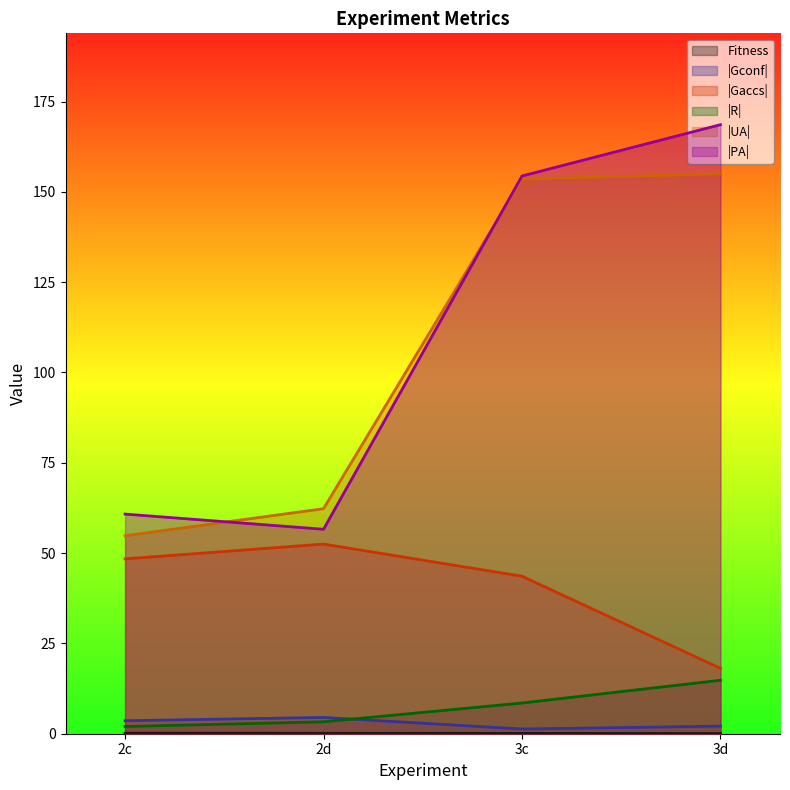

What is the difference between the maximum and minimum values in the |R| series?

12.8